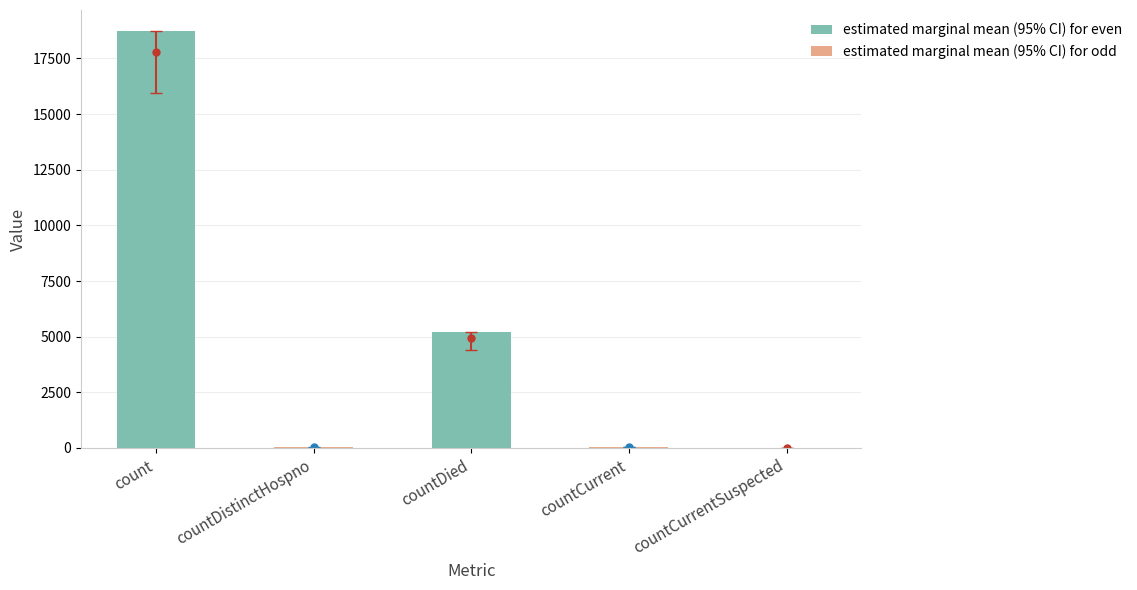

What is the sum of all values?

23989